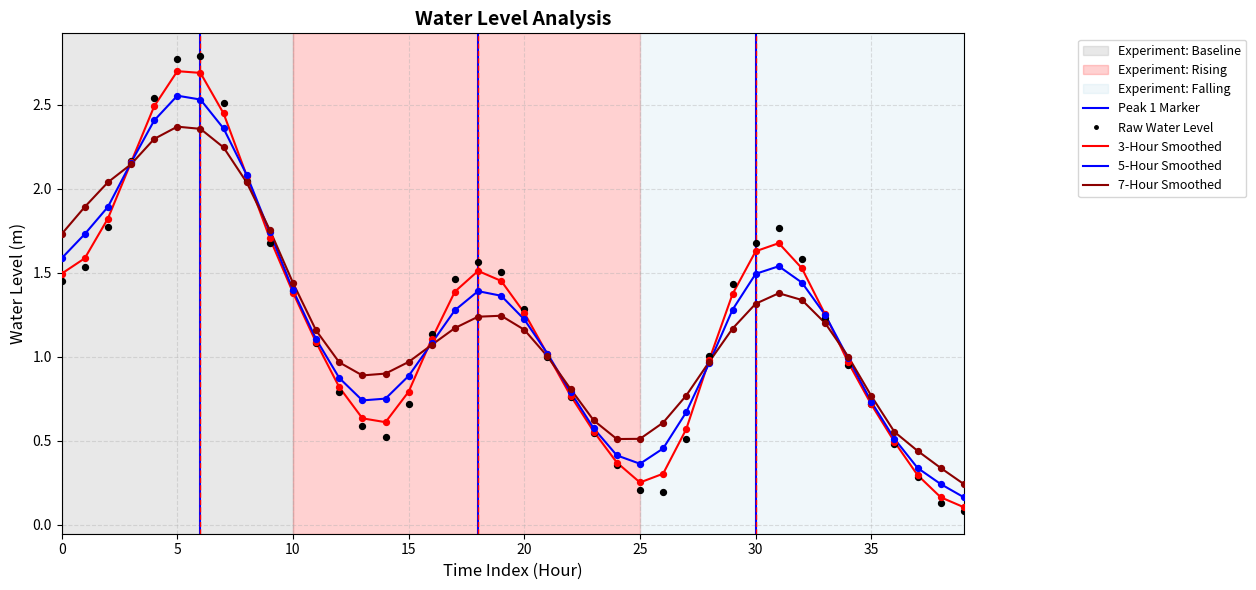

Between 2024-05-27 23:00 and 2024-05-27 13:00, which is larger?

2024-05-27 13:00